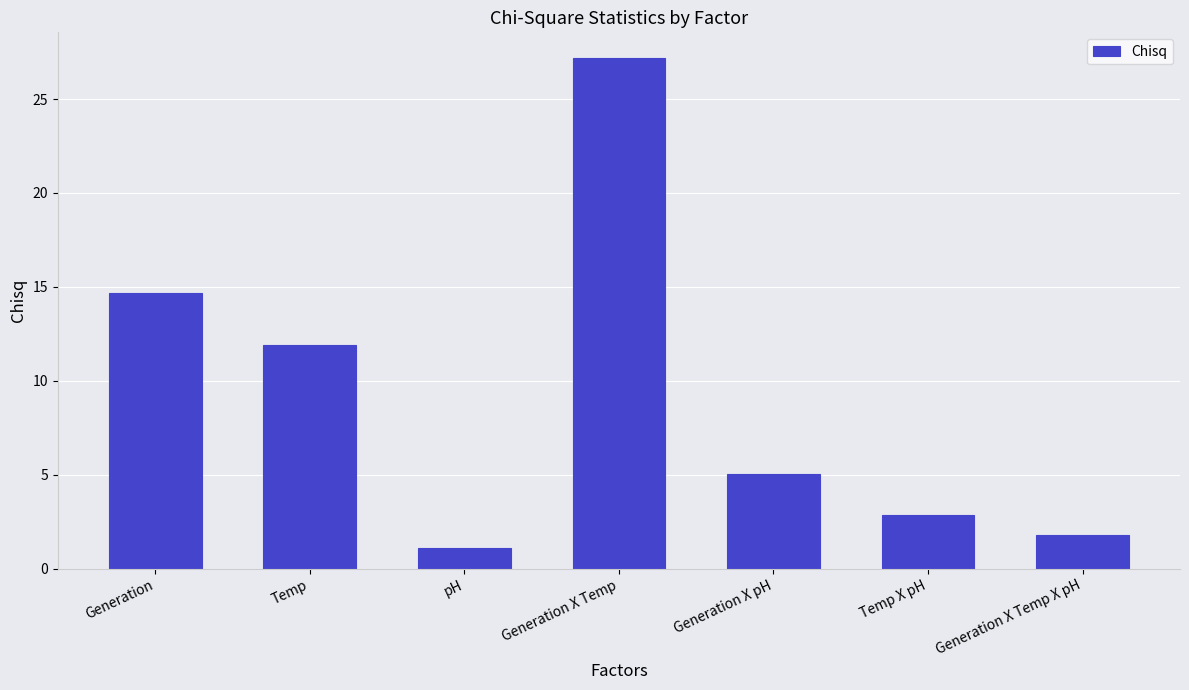

At which label is the value closest to 14?

Generation